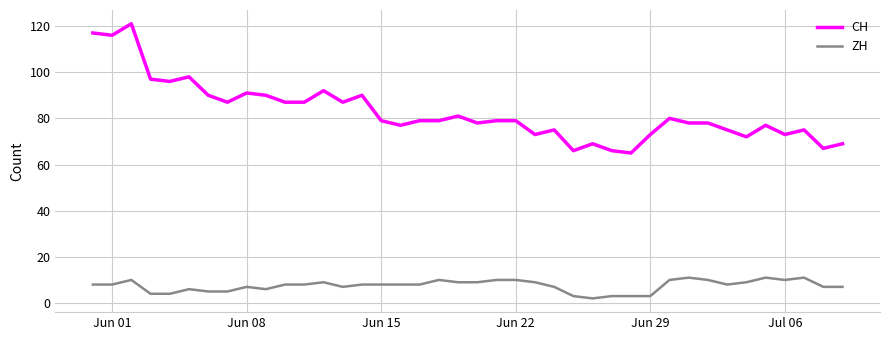

What are all the series names shown in the legend?

CH, ZH